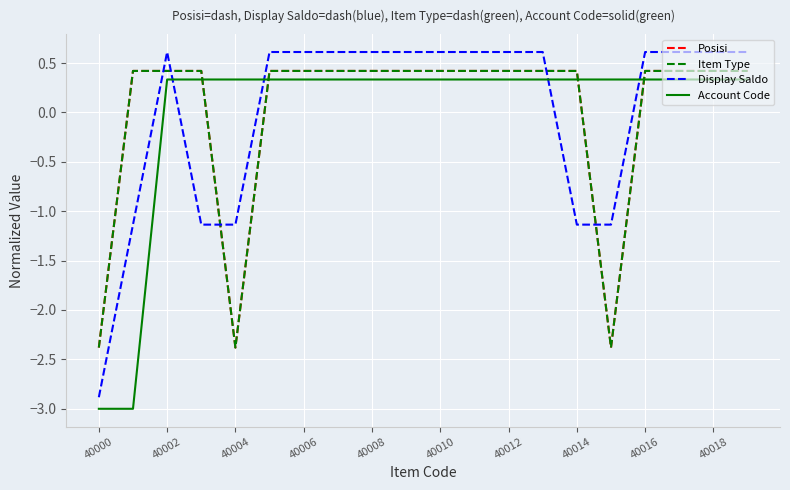

True or false: Posisi and Account Code cross at least once.

True